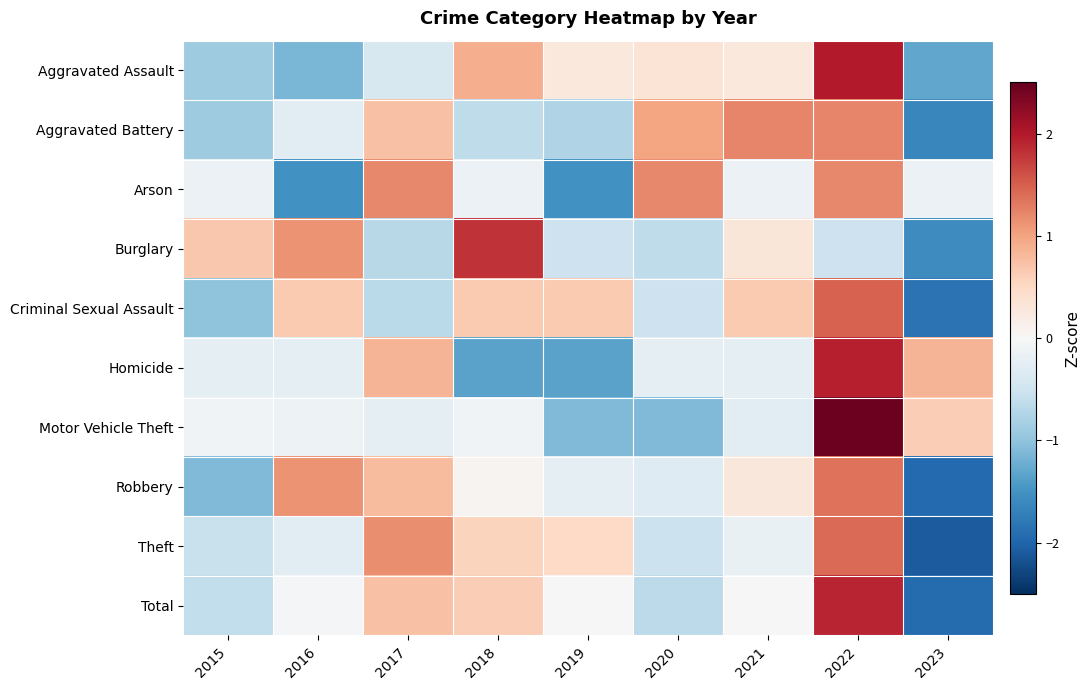

Rank the series at 2023 from highest to lowest value.

Homicide, Motor Vehicle Theft, Arson, Aggravated Assault, Burglary, Aggravated Battery, Criminal Sexual Assault, Total, Robbery, Theft